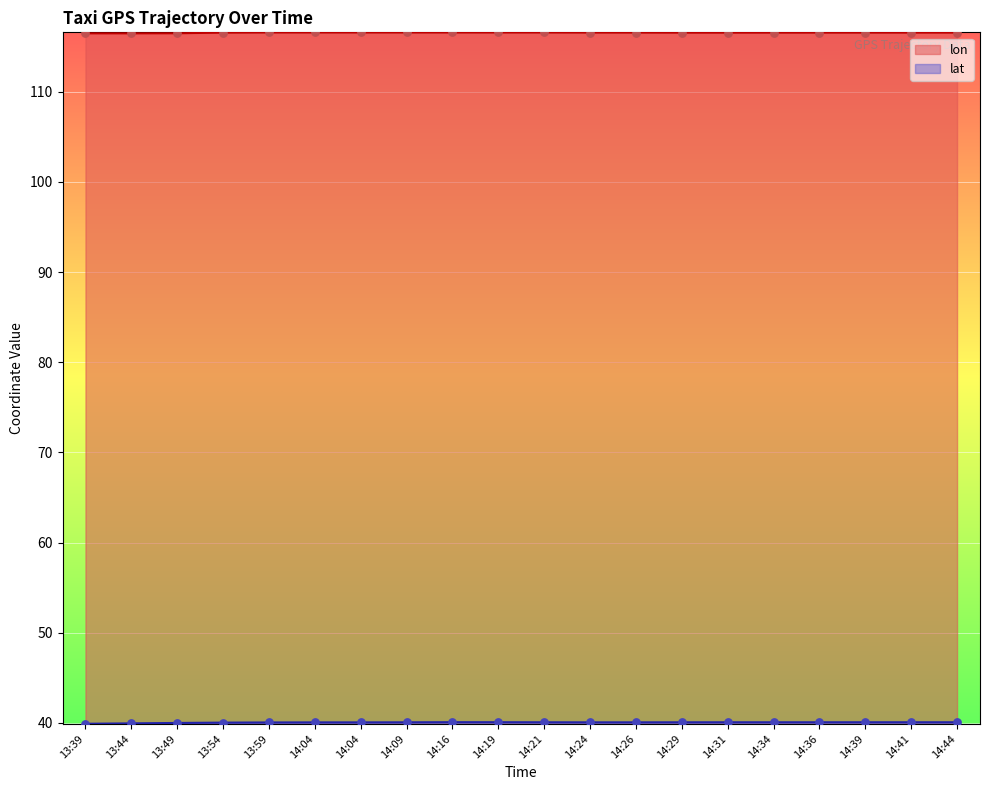

Is the value of lon at 14:29 greater than the value of lat at 14:44?

Yes